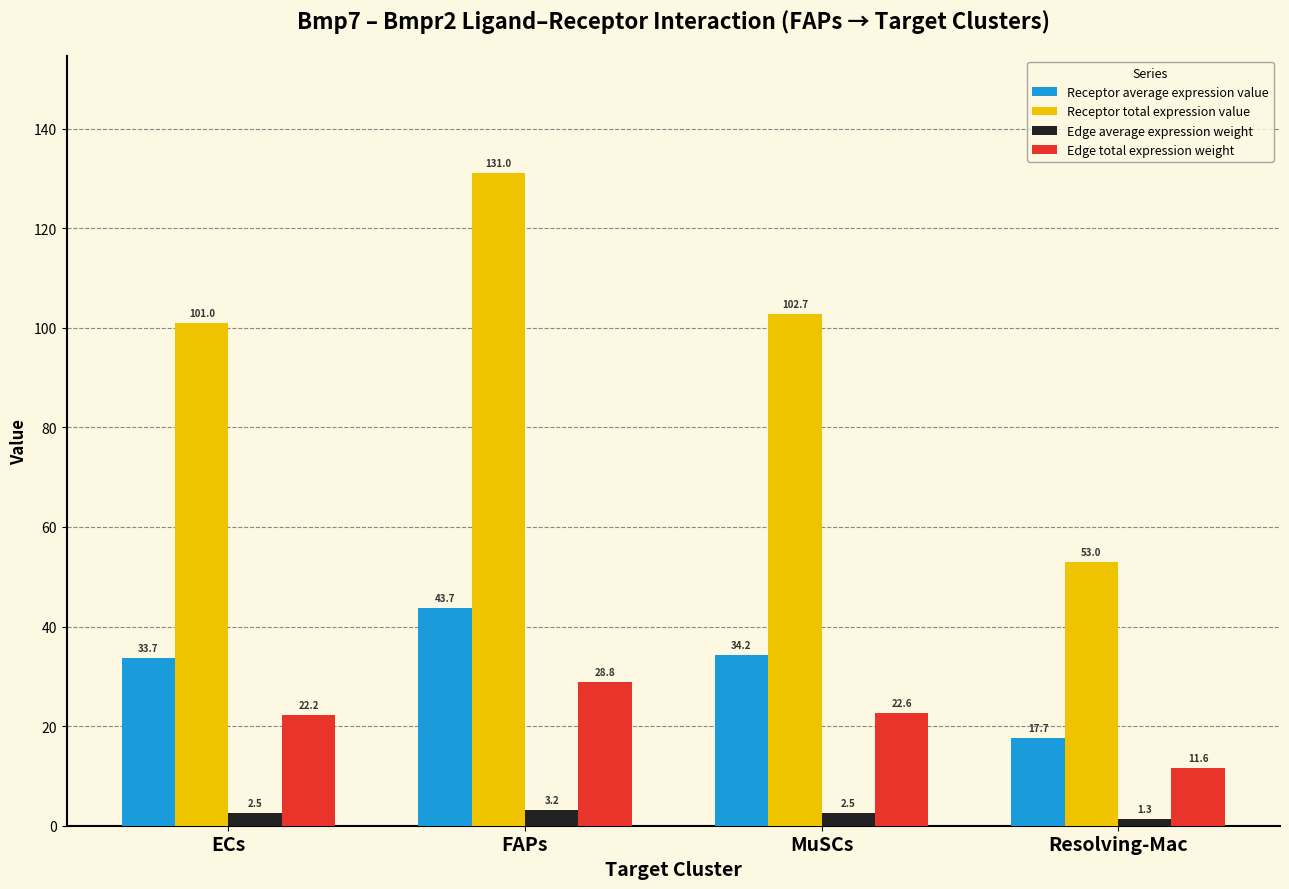

At how many categories does at least one series exceed 128?

1